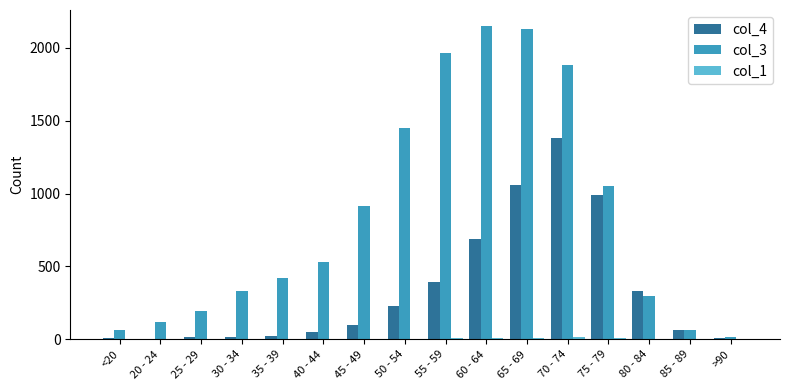

True or false: col_4 has a value of 1195 at 60 - 64.

False